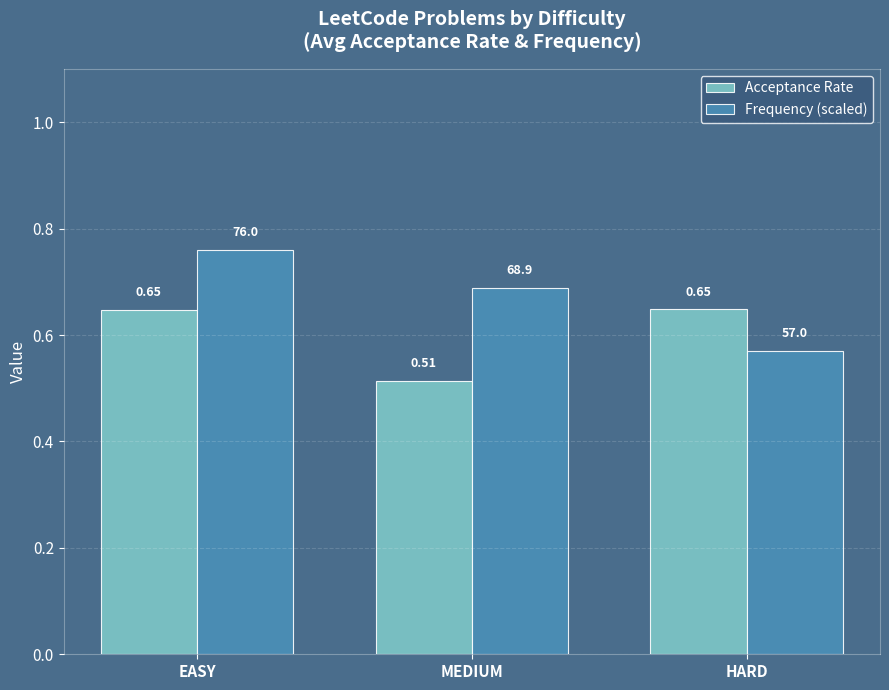

Which category has the lowest value in the Acceptance Rate series?

MEDIUM